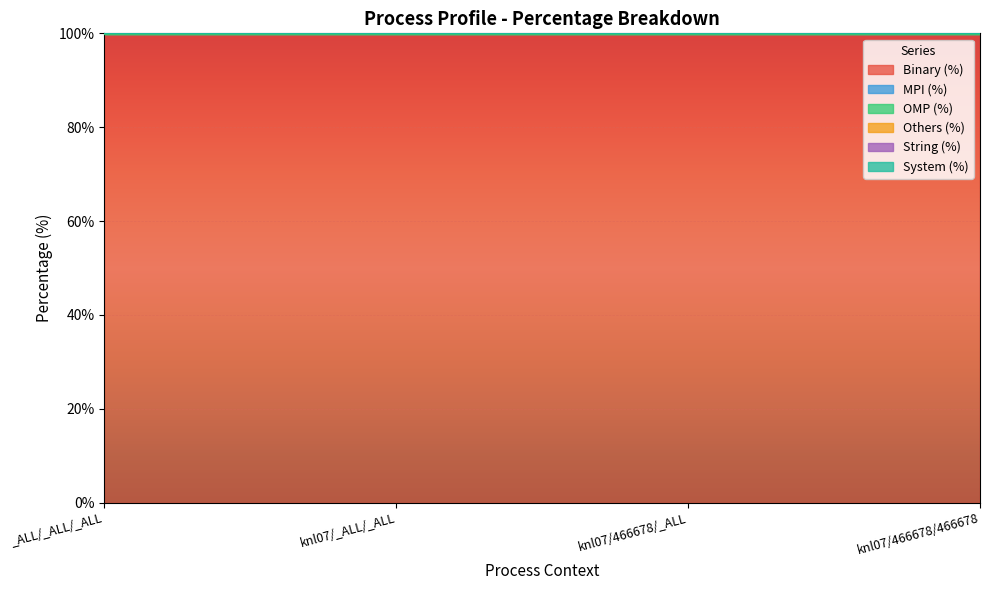

Rank the categories by System (%) value from highest to lowest.

_ALL/_ALL/_ALL, knl07/_ALL/_ALL, knl07/466678/_ALL, knl07/466678/466678